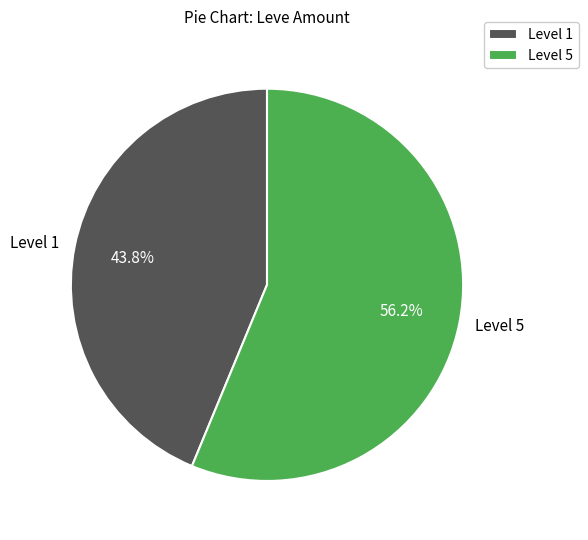

What is the ratio of the value at Level 1 to the value at Level 5?

0.8